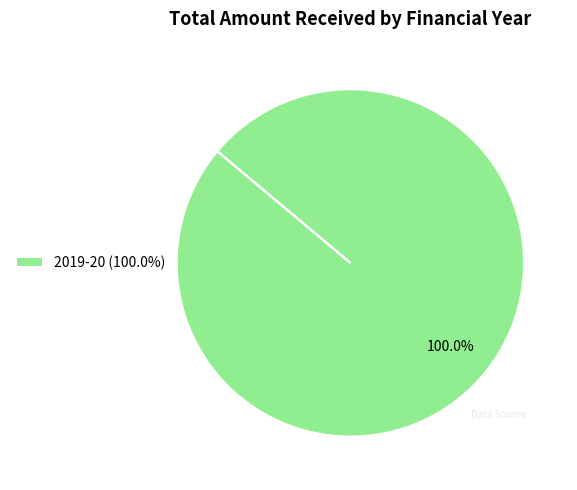

Rank the categories by value from lowest to highest.

2019-20 (100.0%)